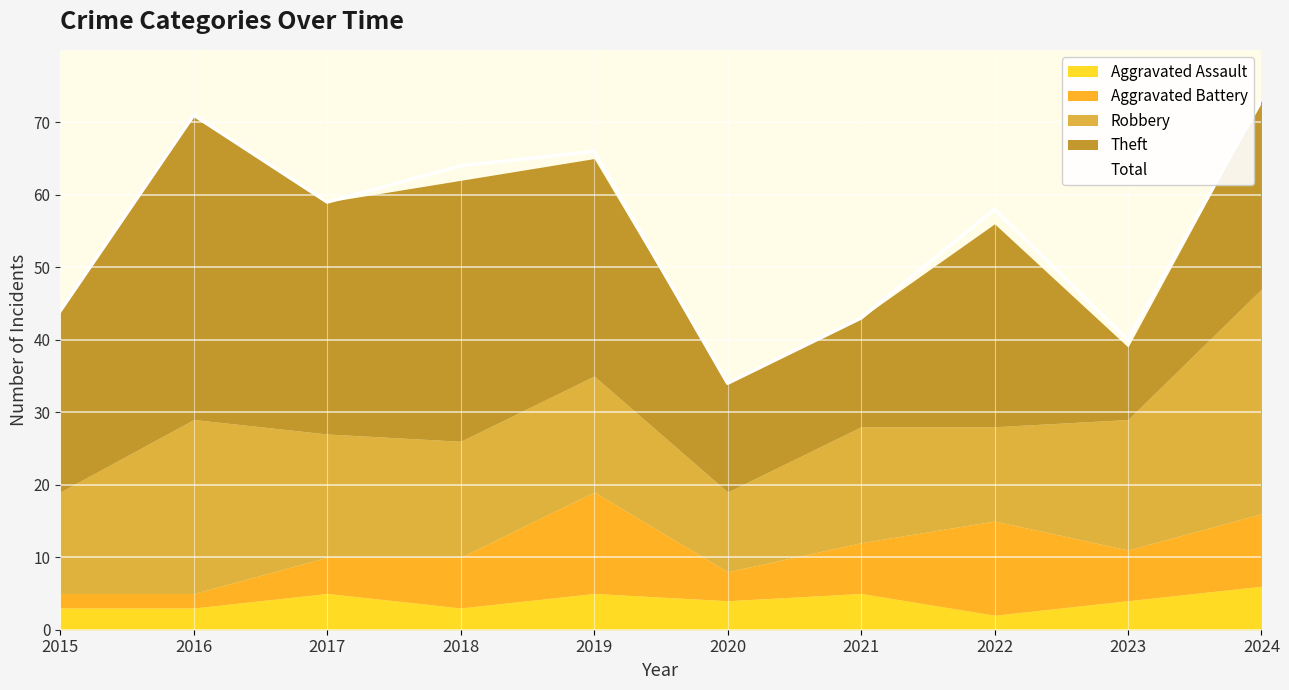

Reading right to left, transcribe all the data shown in this chart.

73	40	58	43	34	66	64	59	71	44